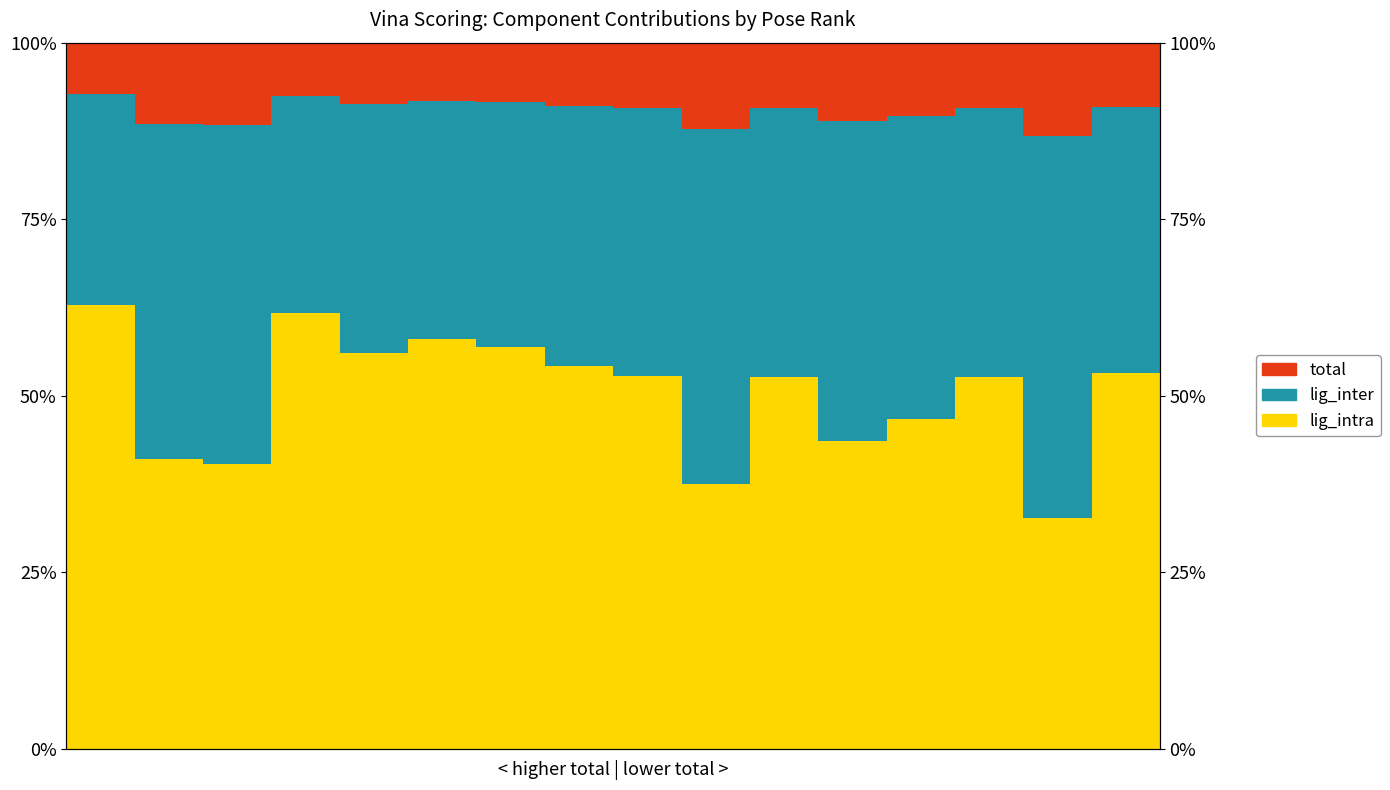

Reading right to left, what are all the values shown in this chart?

lig_intra: 15=53.3	14=32.6	13=52.7	12=46.8	11=43.6	10=52.7	9=37.5	8=52.8	7=54.2	6=56.8	5=58.0	4=56.1	3=61.7	2=40.3	1=41.1	0=62.9
lig_inter: 15=37.6	14=54.1	13=38.1	12=42.8	11=45.3	10=38.0	9=50.2	8=37.9	7=36.8	6=34.7	5=33.8	4=35.3	3=30.8	2=48.0	1=47.3	0=29.9
total: 15=9.2	14=13.2	13=9.3	12=10.4	11=11.1	10=9.3	9=12.2	8=9.3	7=9.0	6=8.5	5=8.2	4=8.6	3=7.5	2=11.7	1=11.6	0=7.3